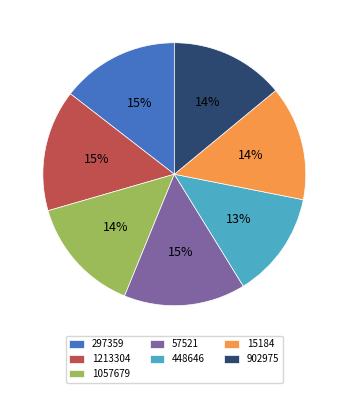

How many slices are in this pie chart?

7